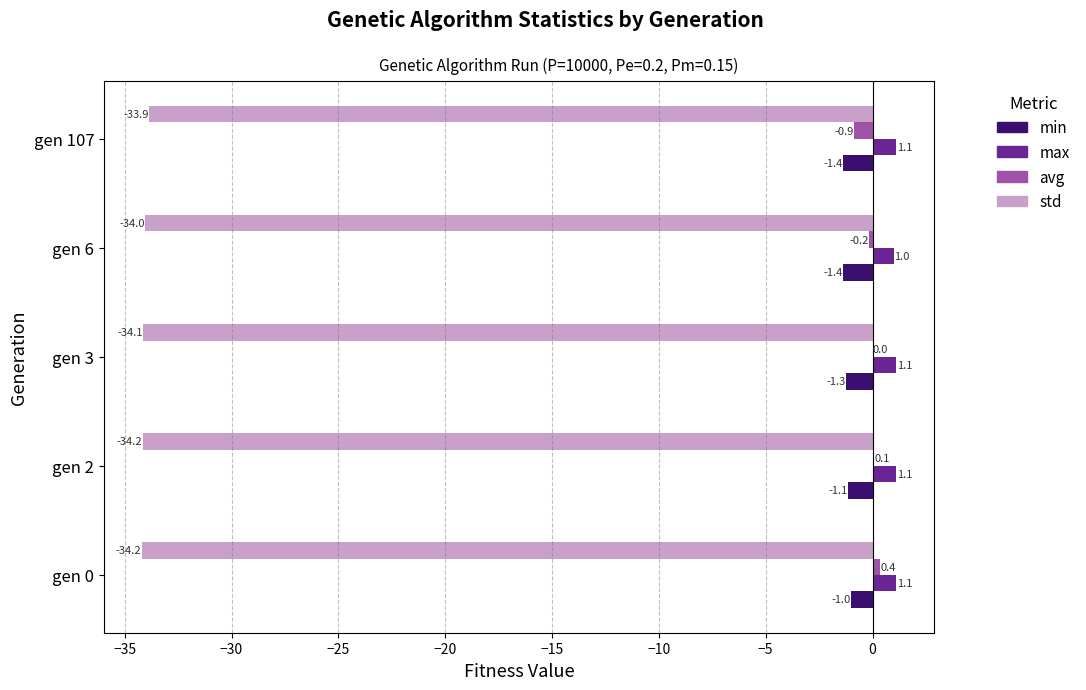

The min series shows -1.0 at gen 0. True or false?

True